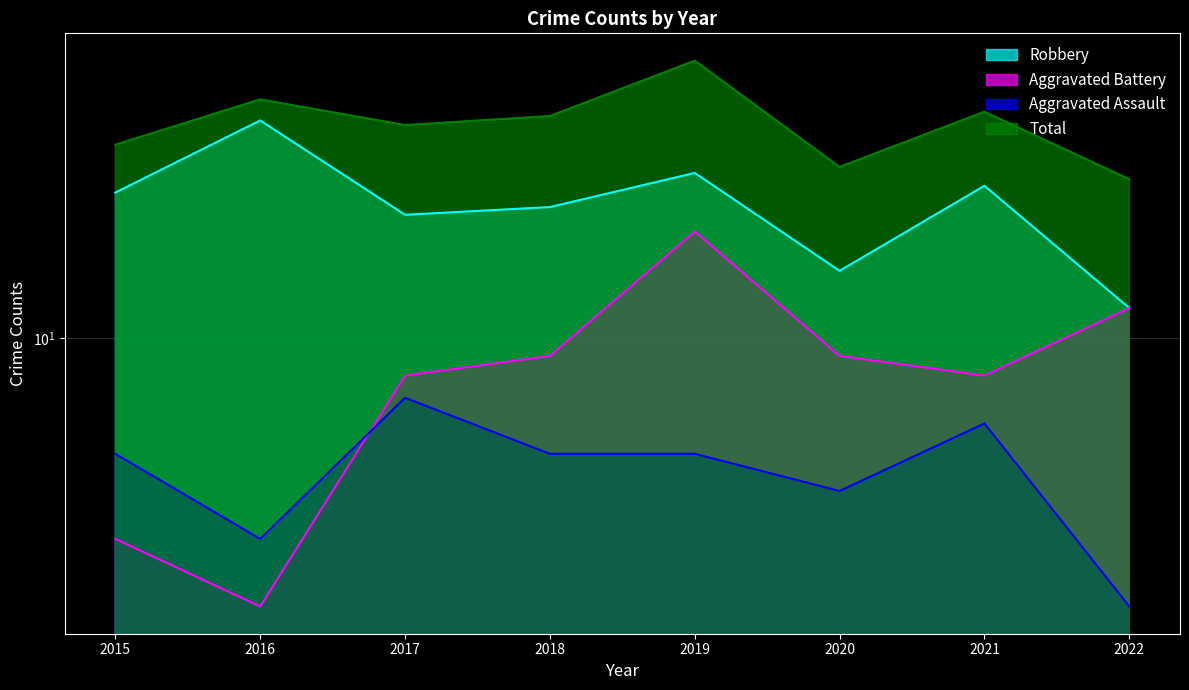

True or false: Aggravated Battery has a value of 4 at 2018.

False